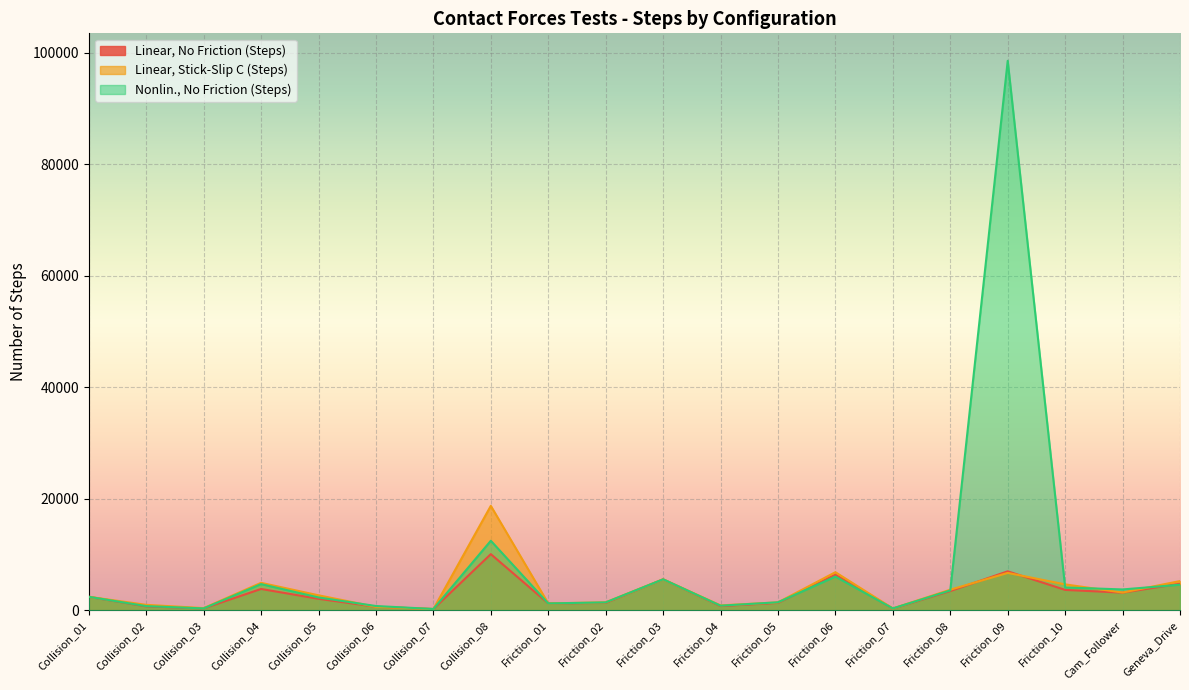

What position from the left is Friction_05?

13